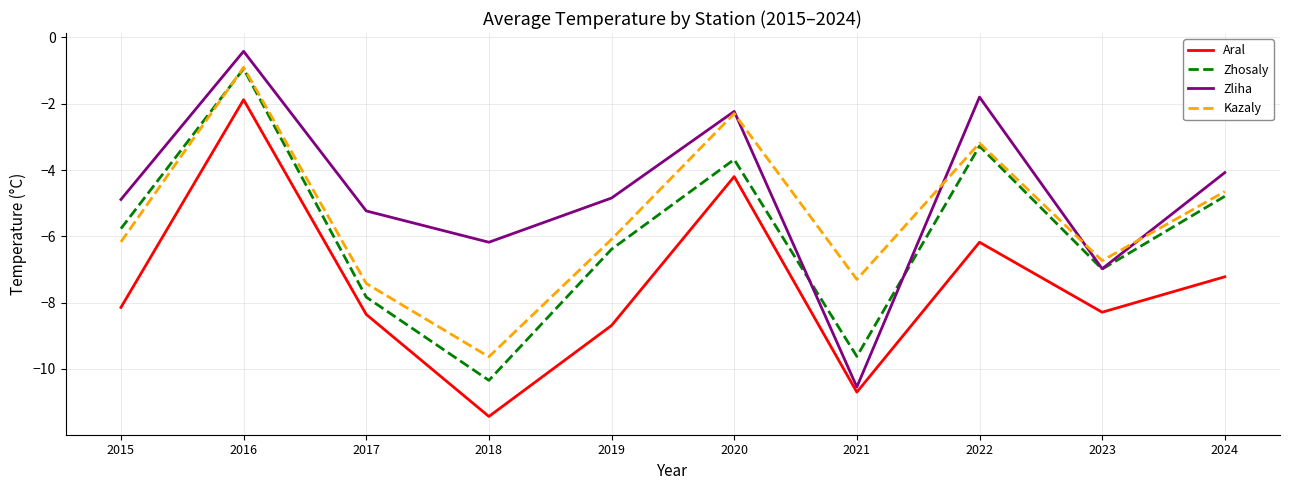

Which series has the largest total across all categories?

Zliha